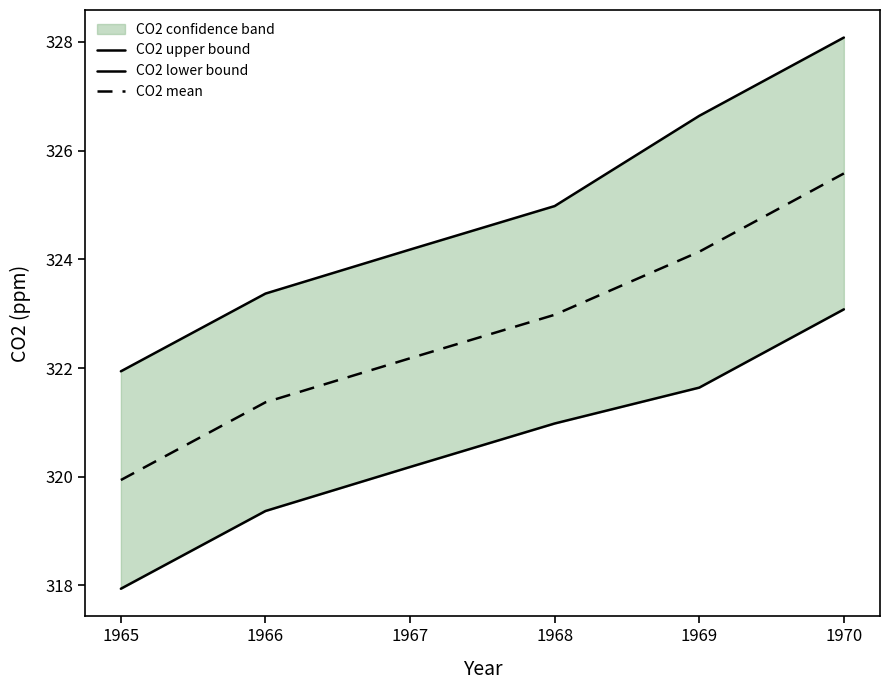

What is the difference between the second highest and minimum values in the CO2 lower bound series?

3.7